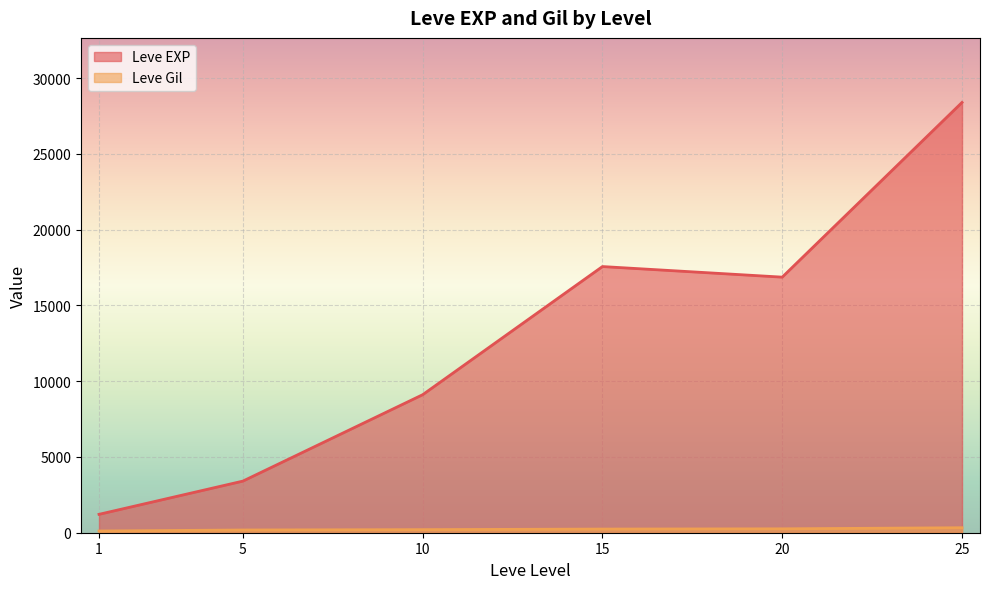

True or false: Leve Gil and Leve EXP intersect in this chart.

False